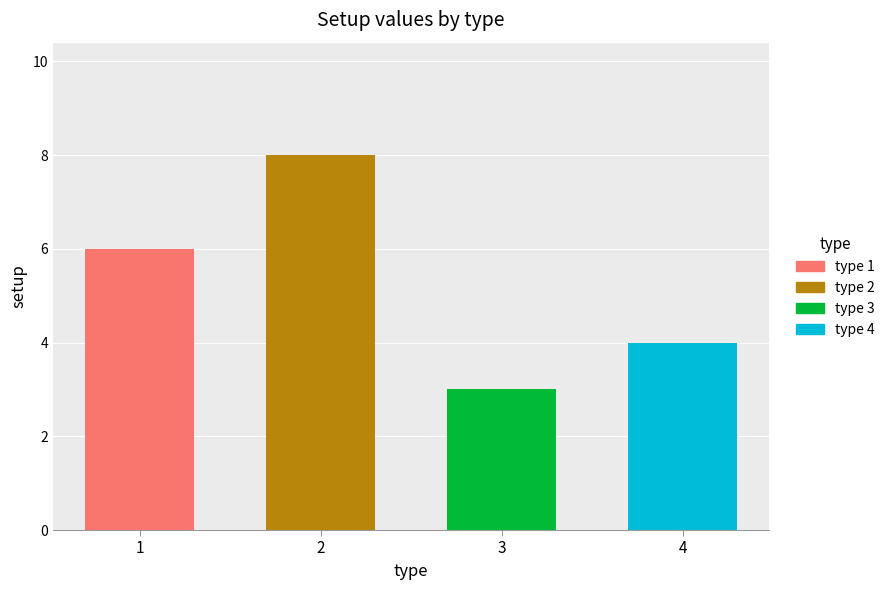

Rank the categories by value from lowest to highest.

3, 4, 1, 2